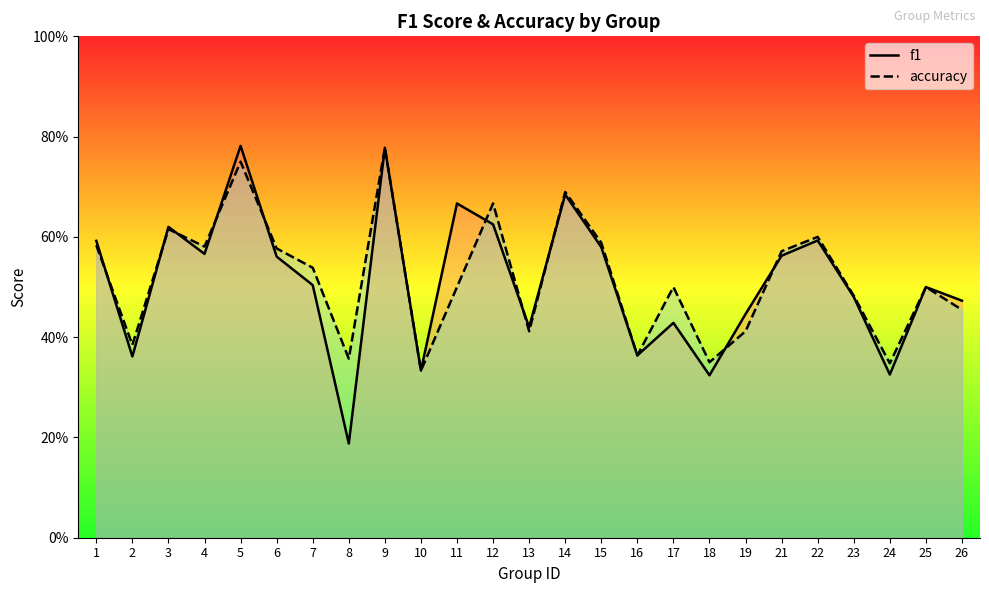

What value does the accuracy series have at 8?

0.4